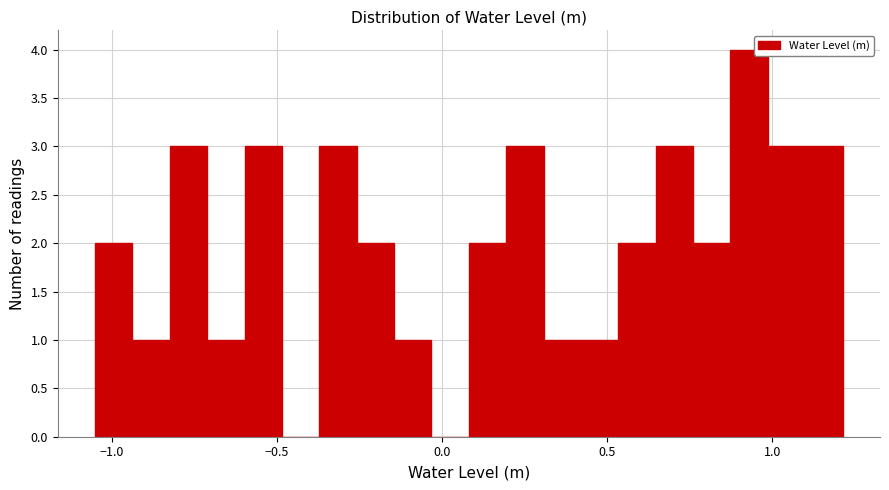

Around what value on the x-axis is the tallest bar? Give the approximate position of its centre, as read against the axis.

0.95